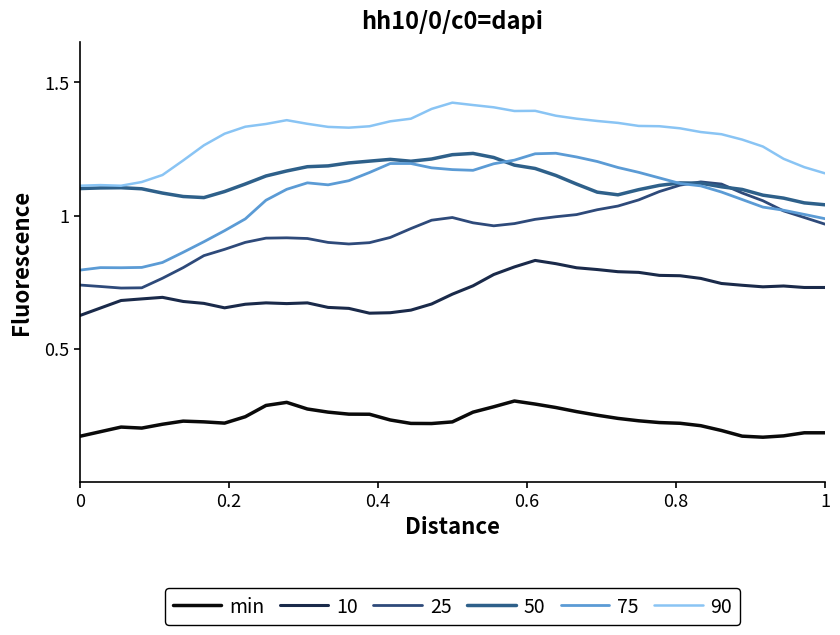

Does the chart have visible grid lines?

No